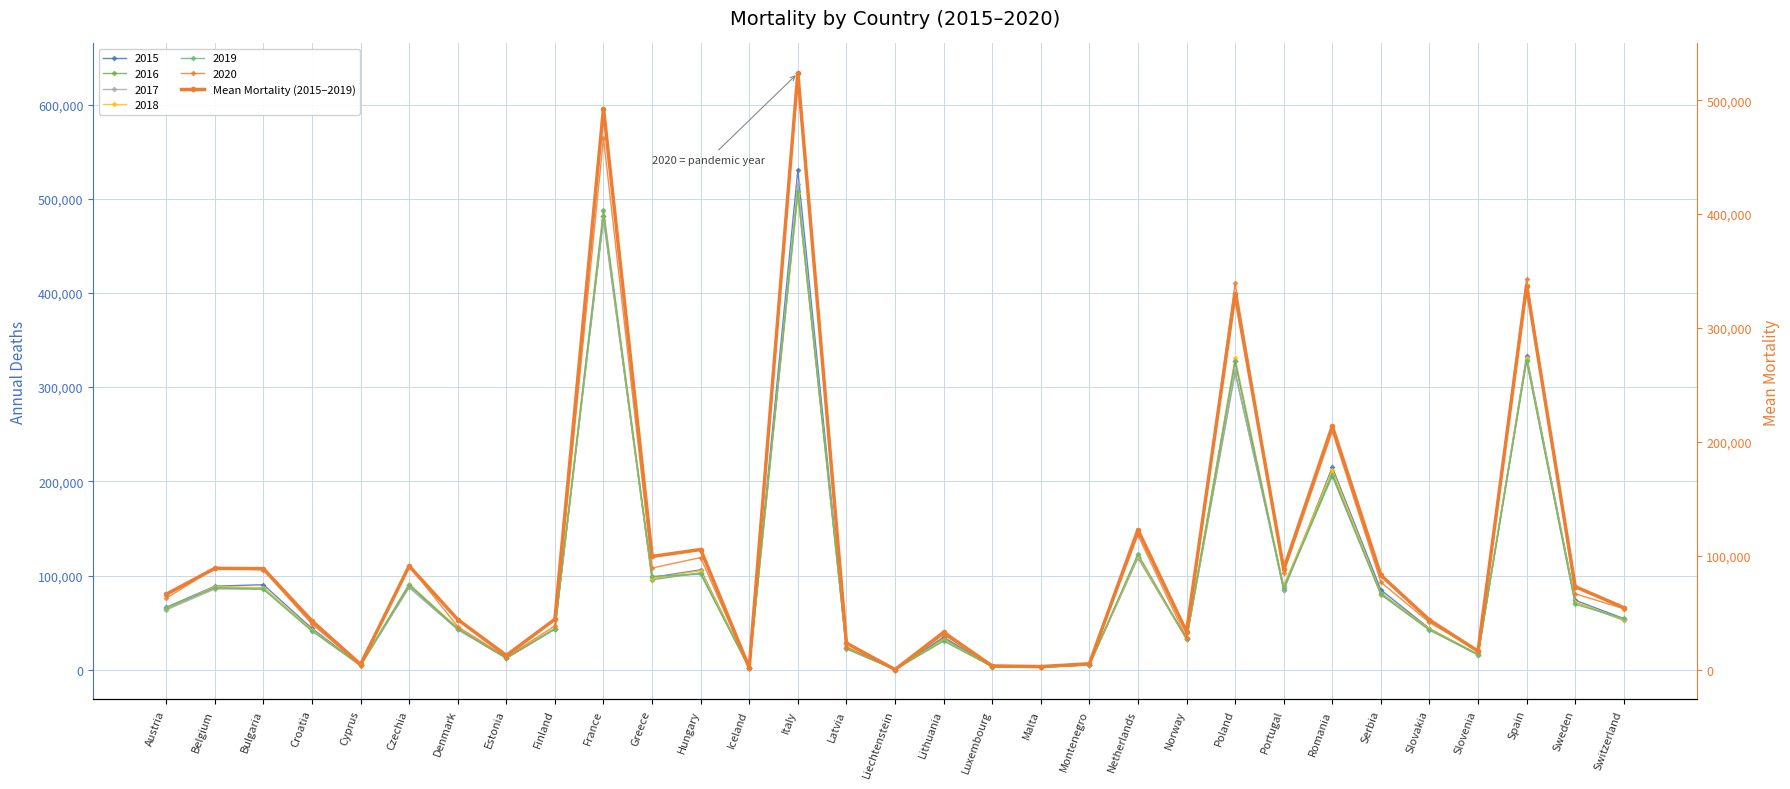

Approximately how many times larger is the value at Belgium compared to Iceland?

47.4